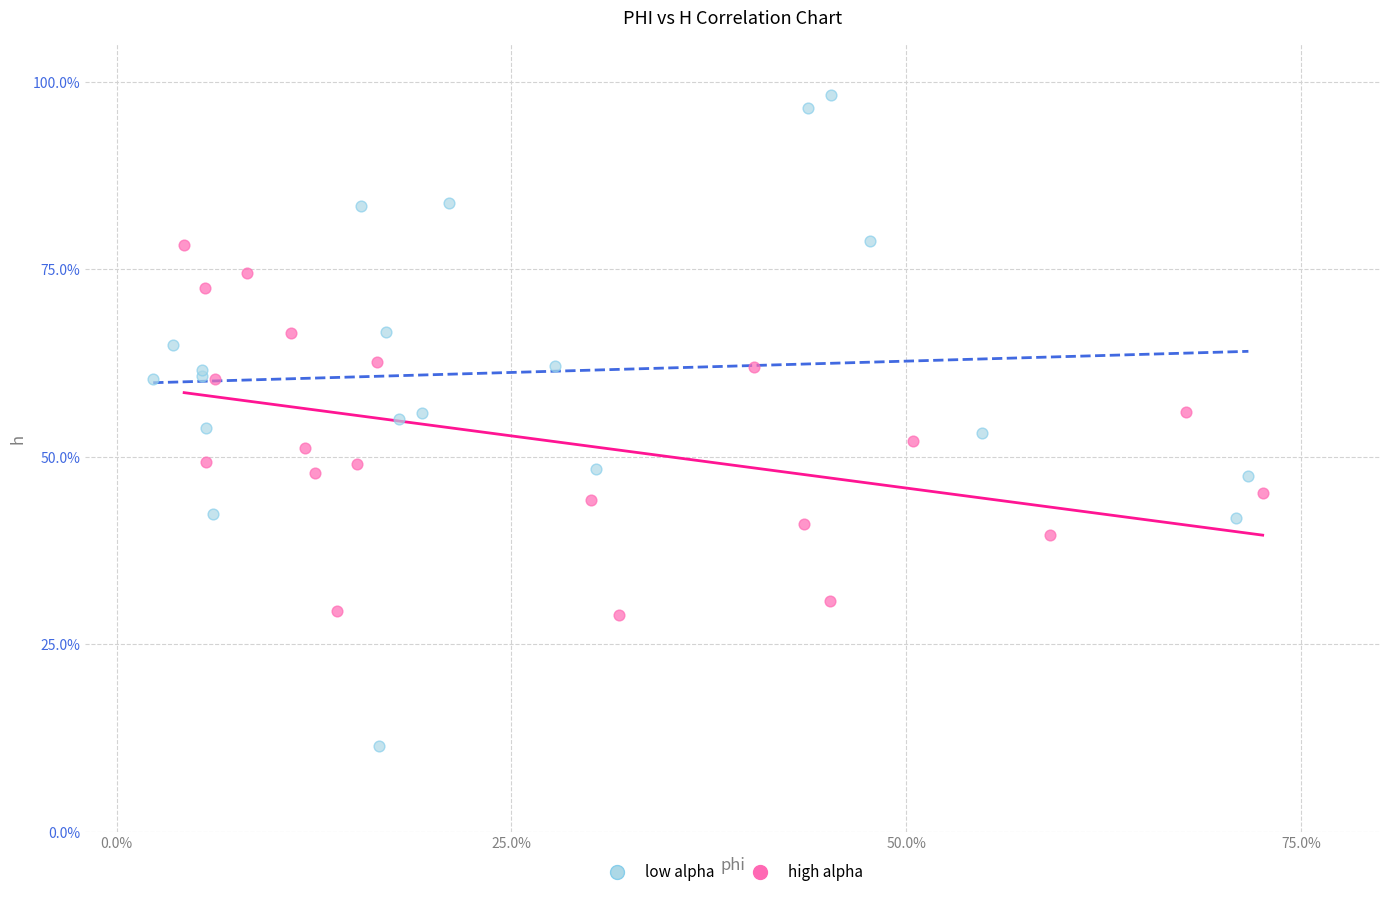

What are all the series names shown in the legend?

low alpha, high alpha